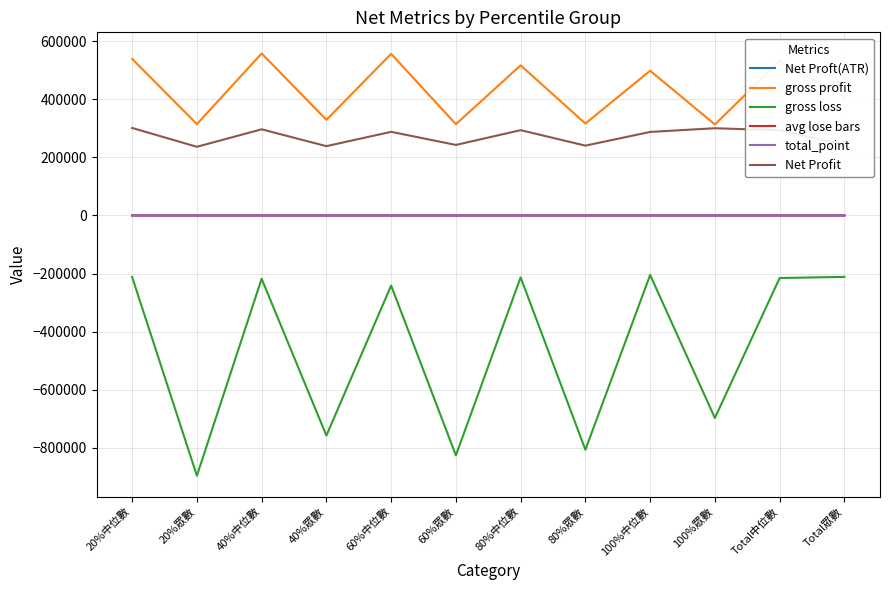

Is this an area chart (filled region under the line)?

No